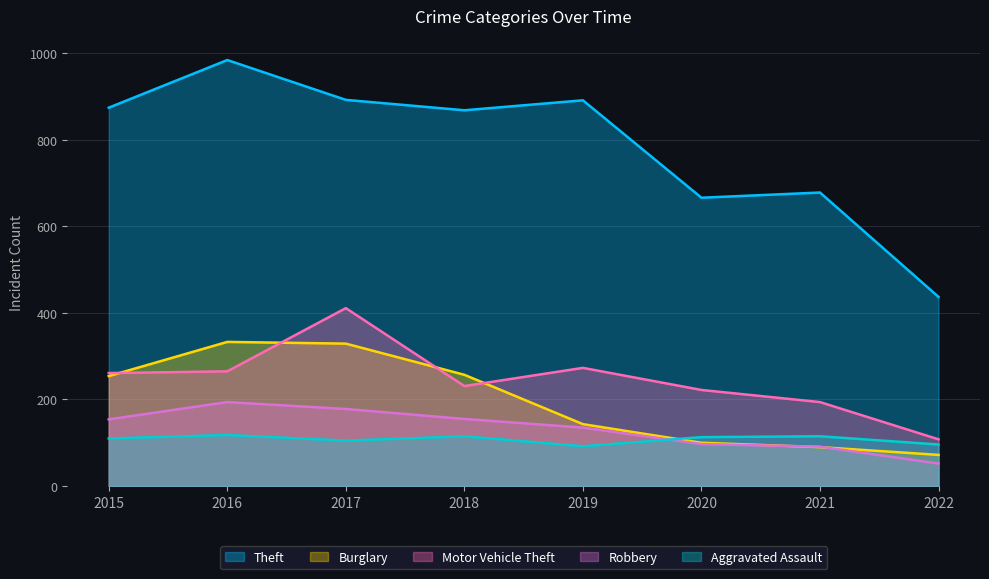

The Robbery series shows 306 at 2017. True or false?

False